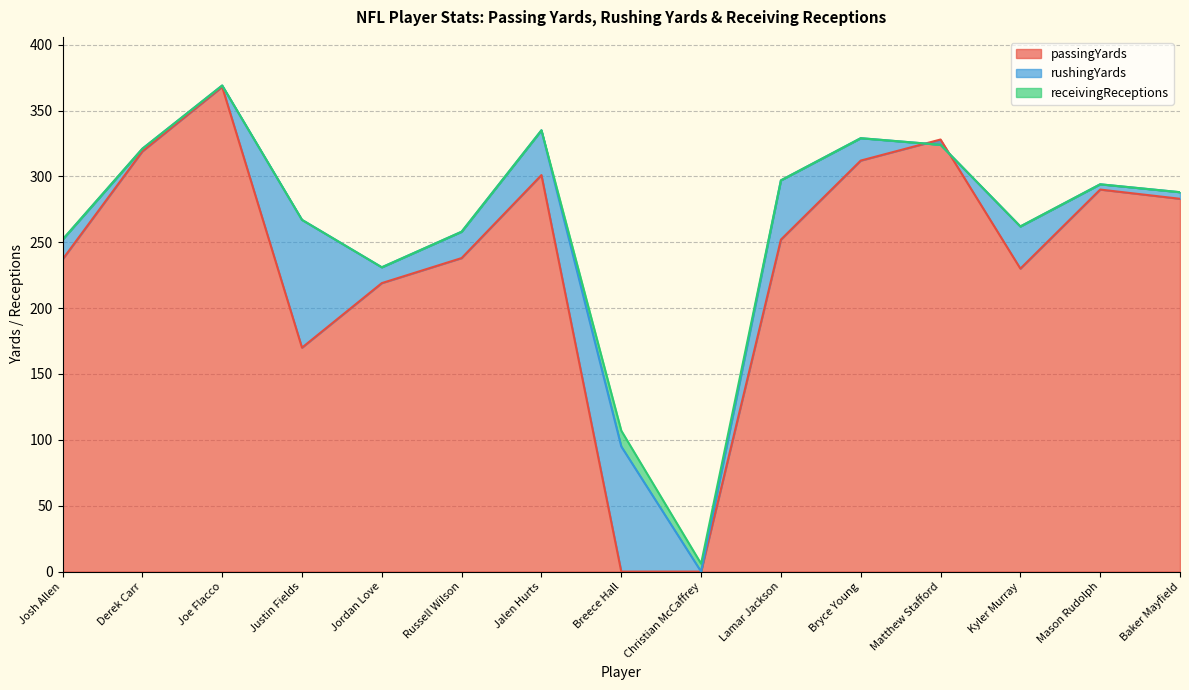

Which series changed the most between Lamar Jackson and Mason Rudolph?

rushingYards